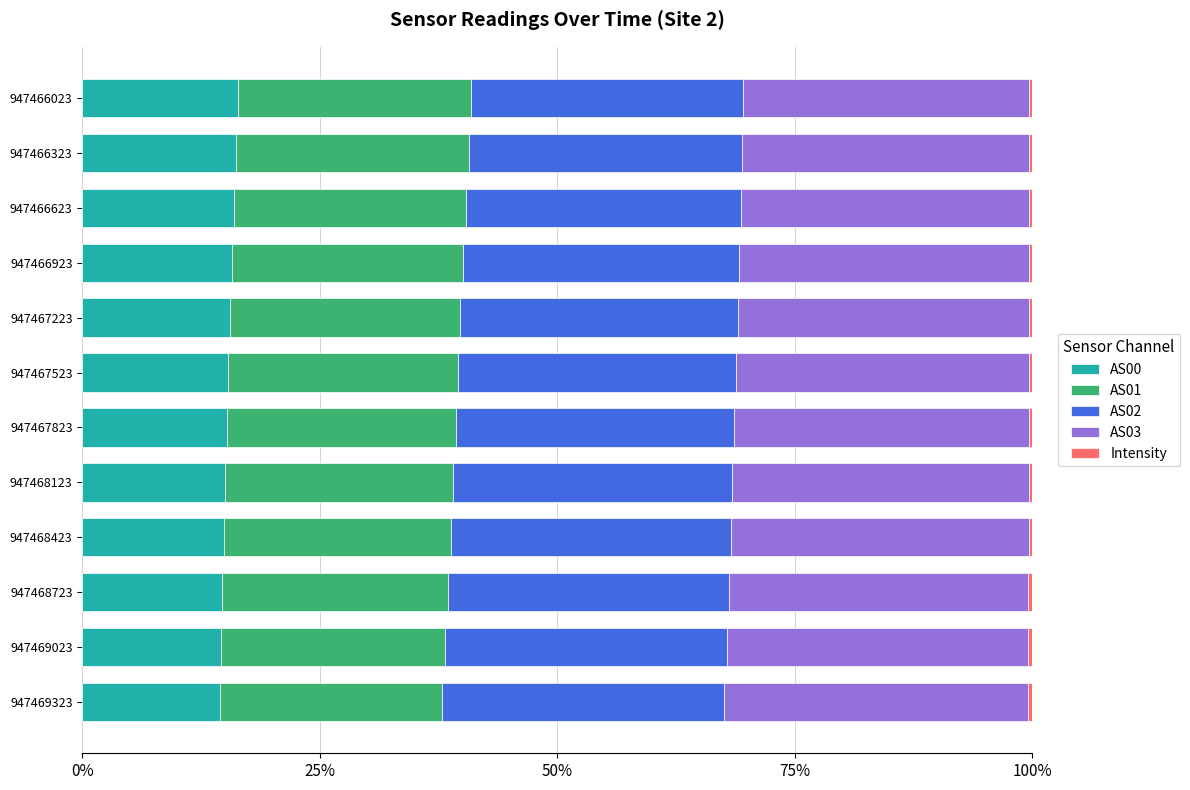

What is the lowest value of the AS00 series?

14.5